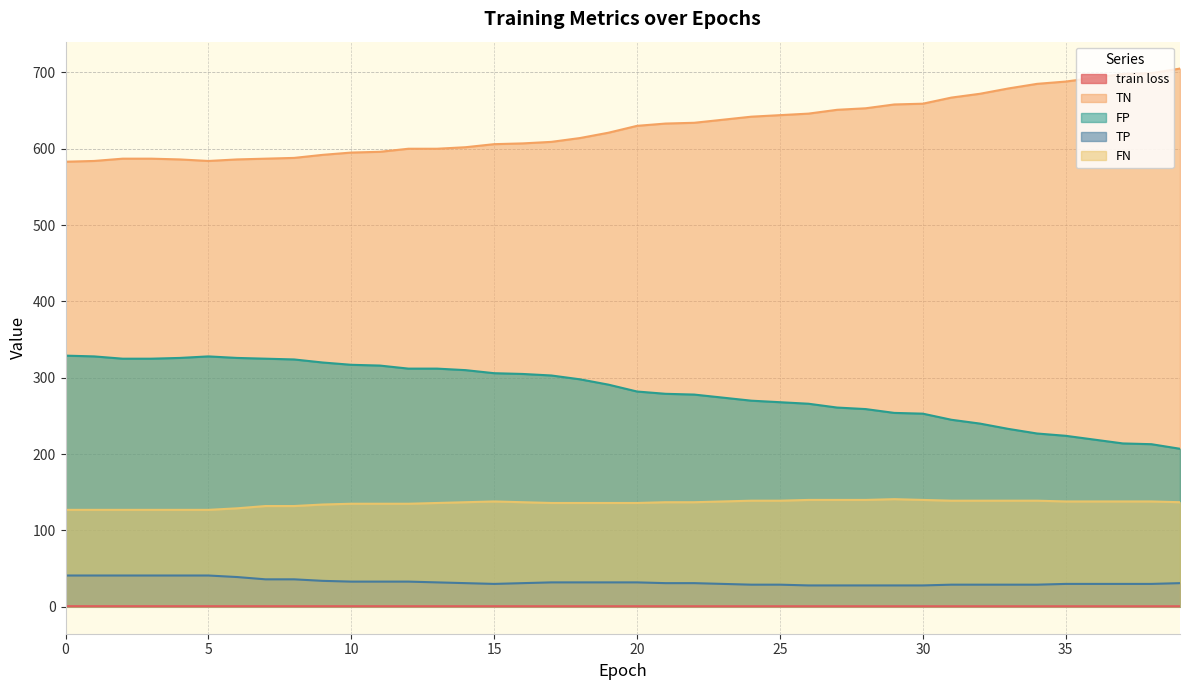

Rank the series at 30 from highest to lowest value.

TN, FP, FN, TP, train loss